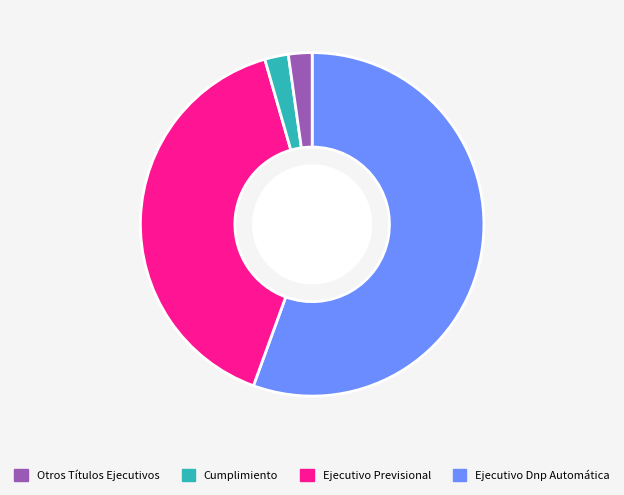

Is there a majority slice in this chart?

Yes